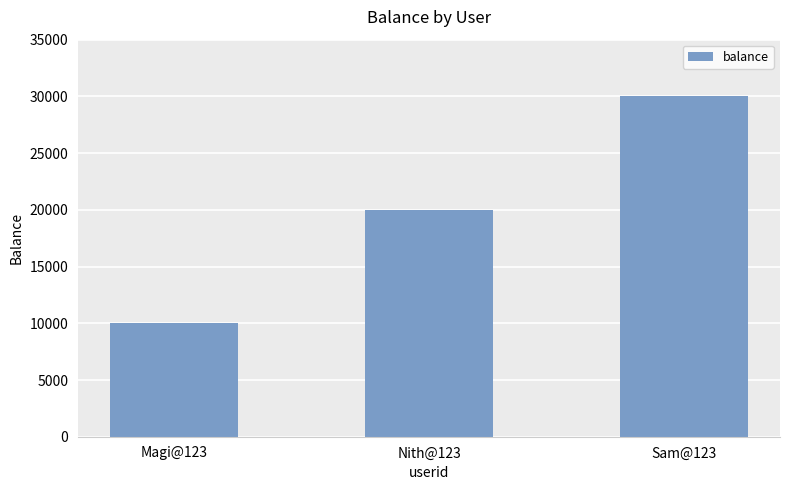

Reading right to left, transcribe all the data shown in this chart.

Sam@123=30000	Nith@123=20000	Magi@123=10000